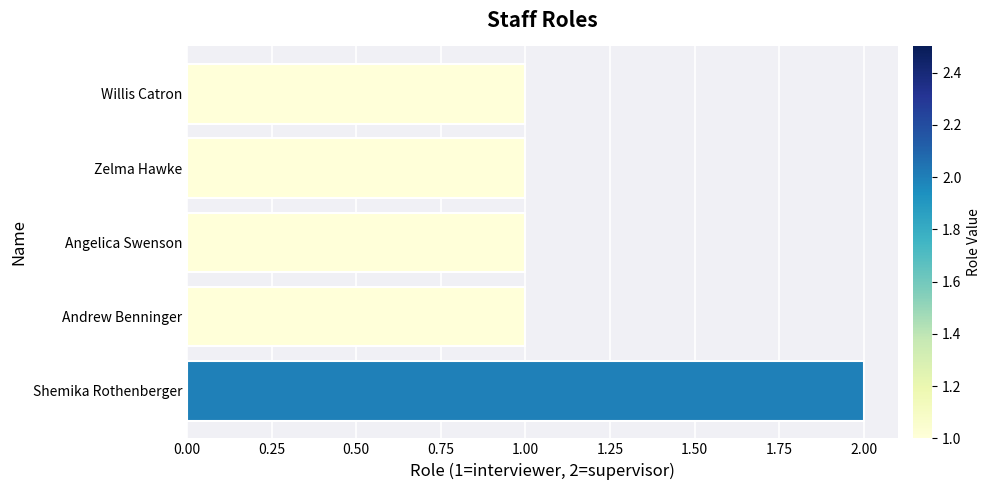

How many bars are there in total?

5